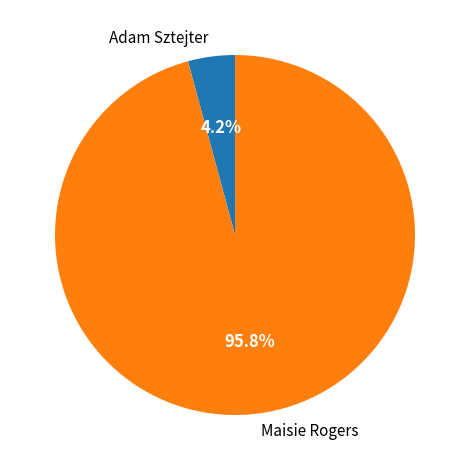

Is there a majority slice in this chart?

Yes